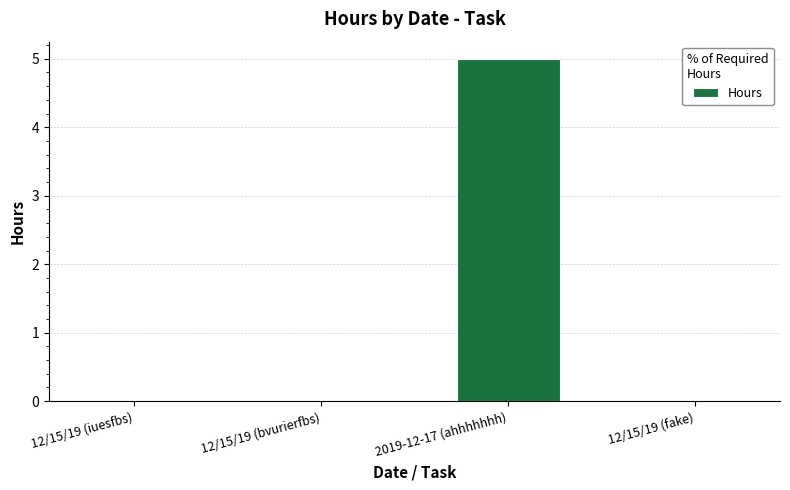

What is the change in value from 12/15/19 (bvurierfbs) to 2019-12-17 (ahhhhhhh)?

+5.0